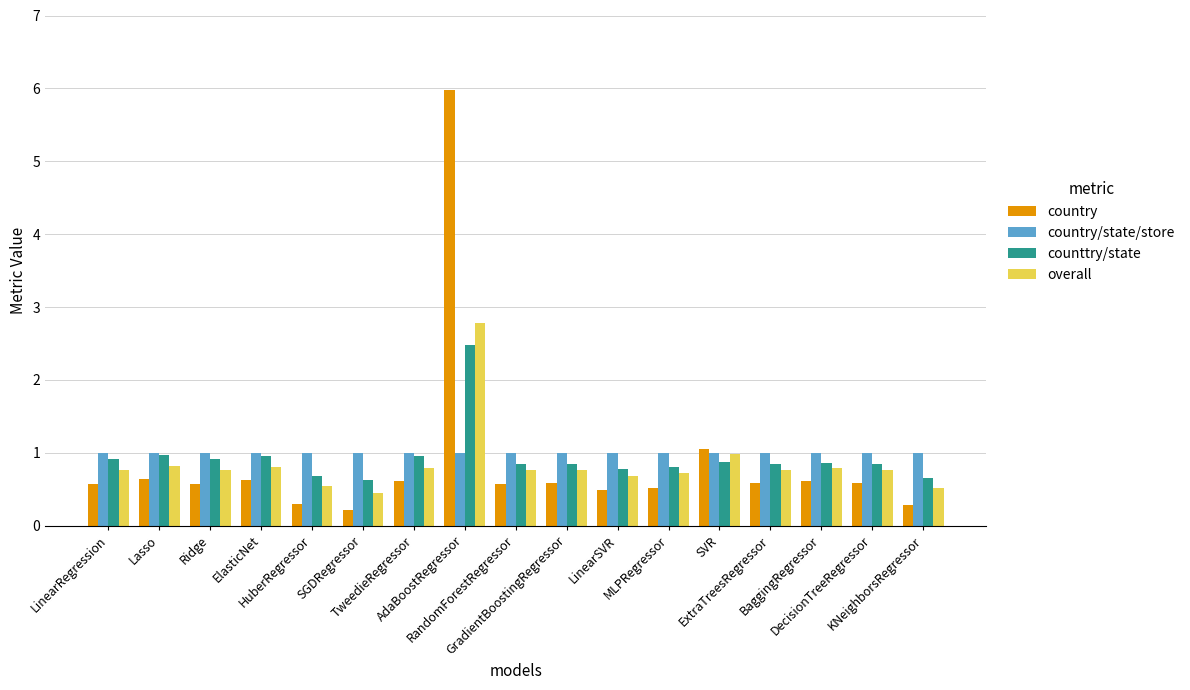

Which series has the largest range (max minus min)?

country